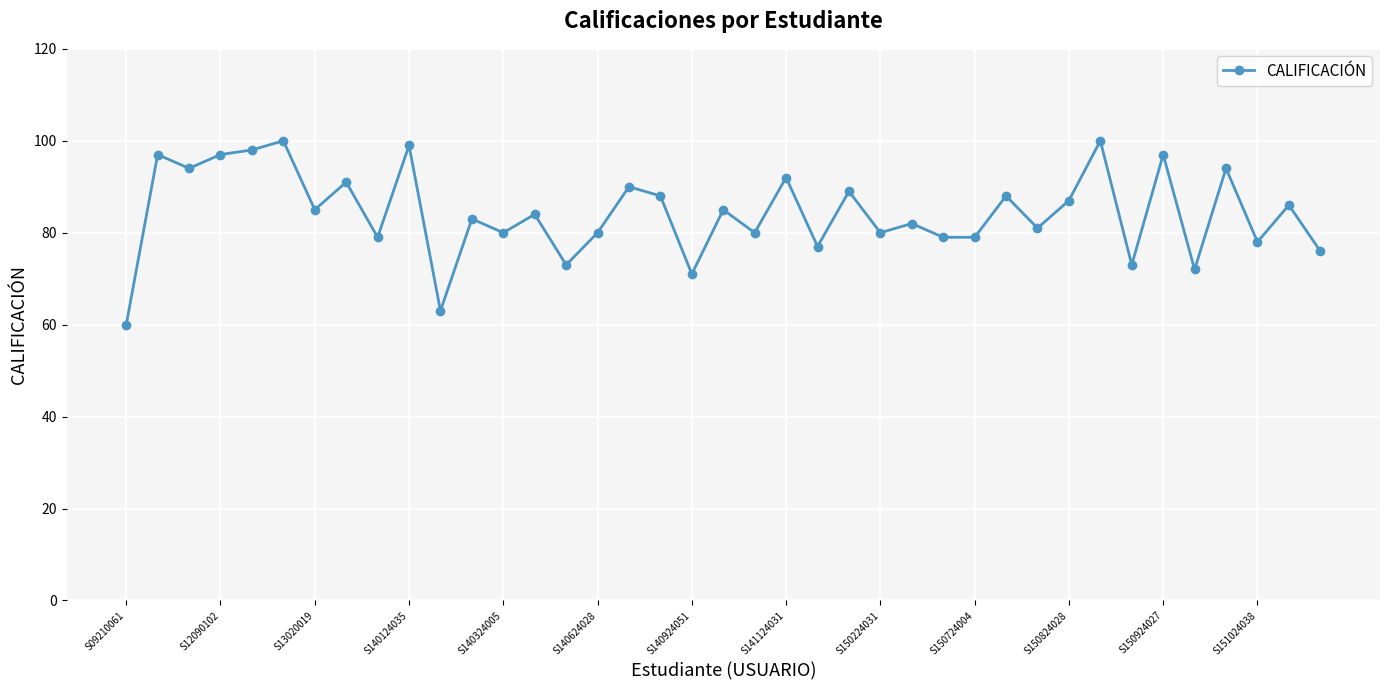

What is the difference between the second highest and second lowest values?

37